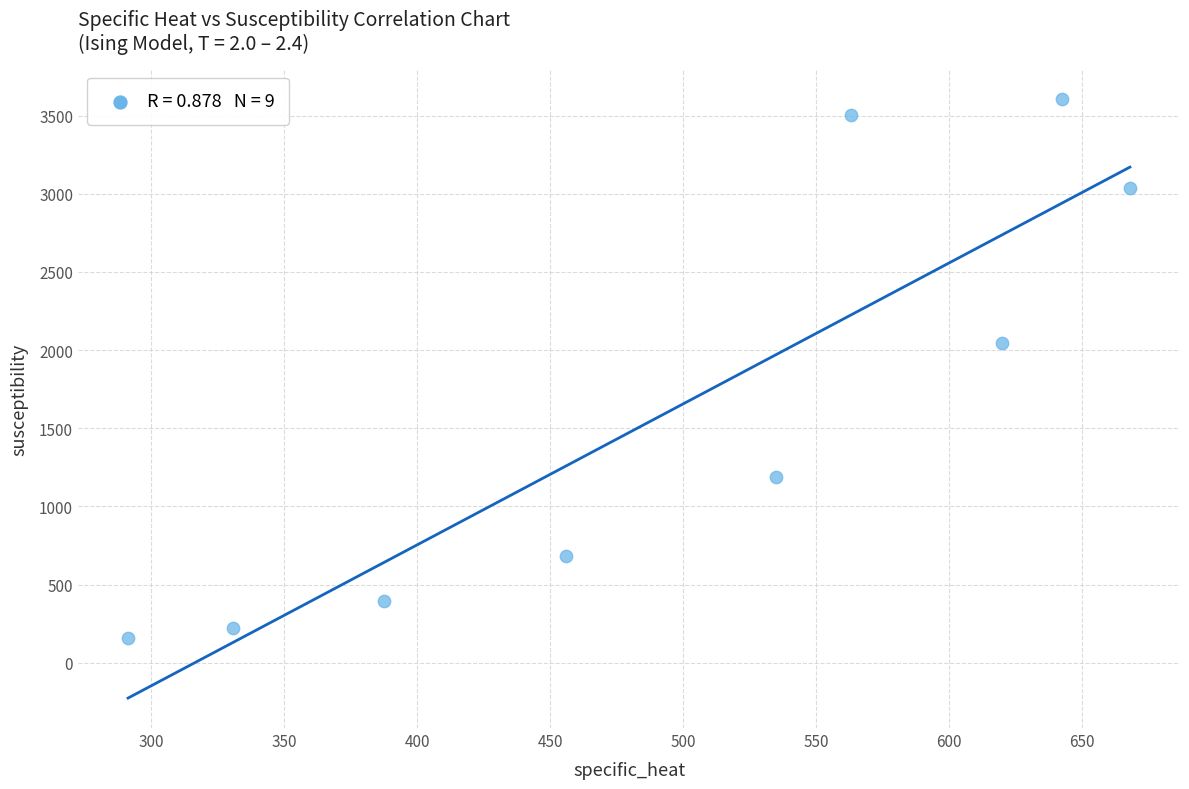

What is the average X value?

499.3